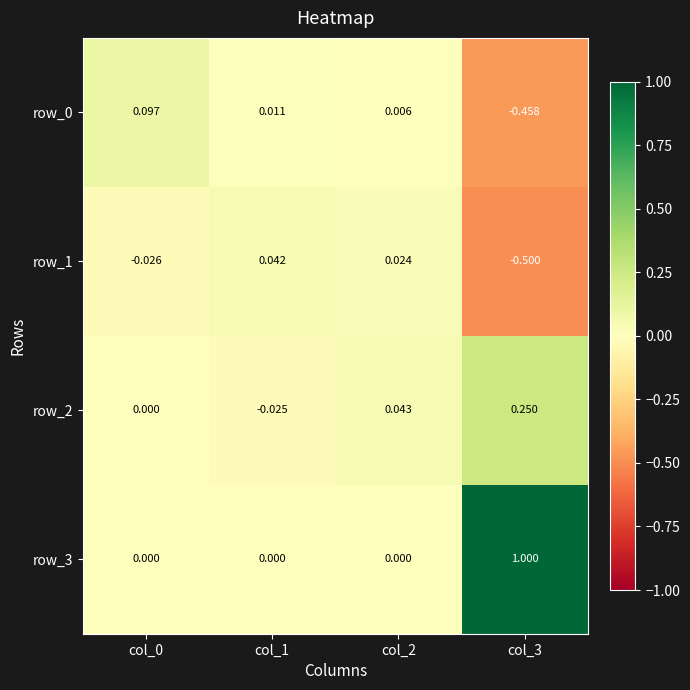

Is the value of row_1 at col_1 greater than the value of row_2 at col_2?

No